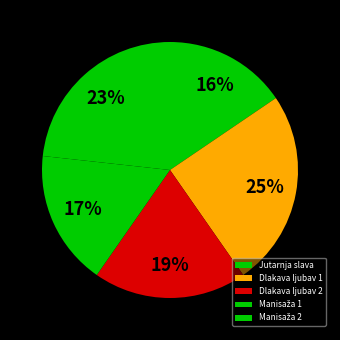

Is it true that Dlakava ljubav 2 is 28% of the pie?

False